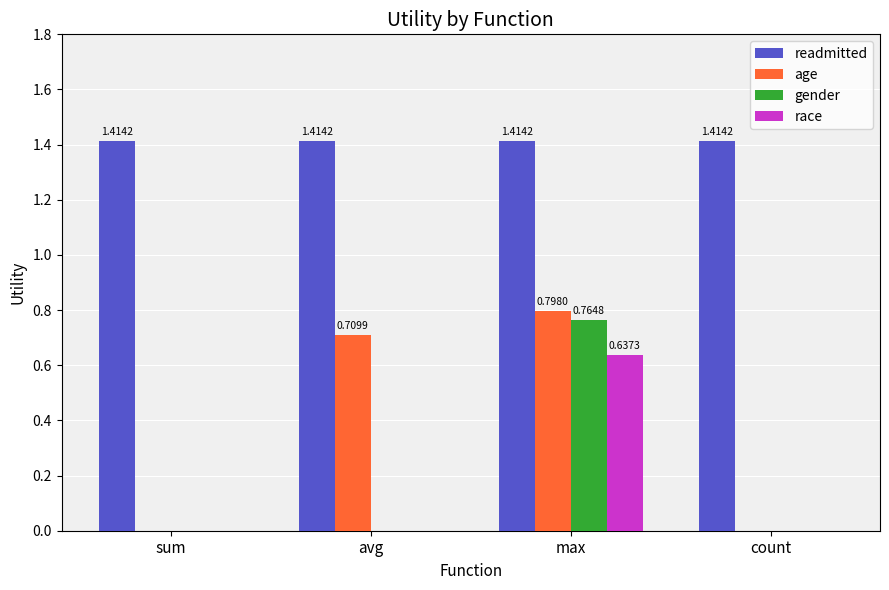

What is the total value across all series at max?

3.6